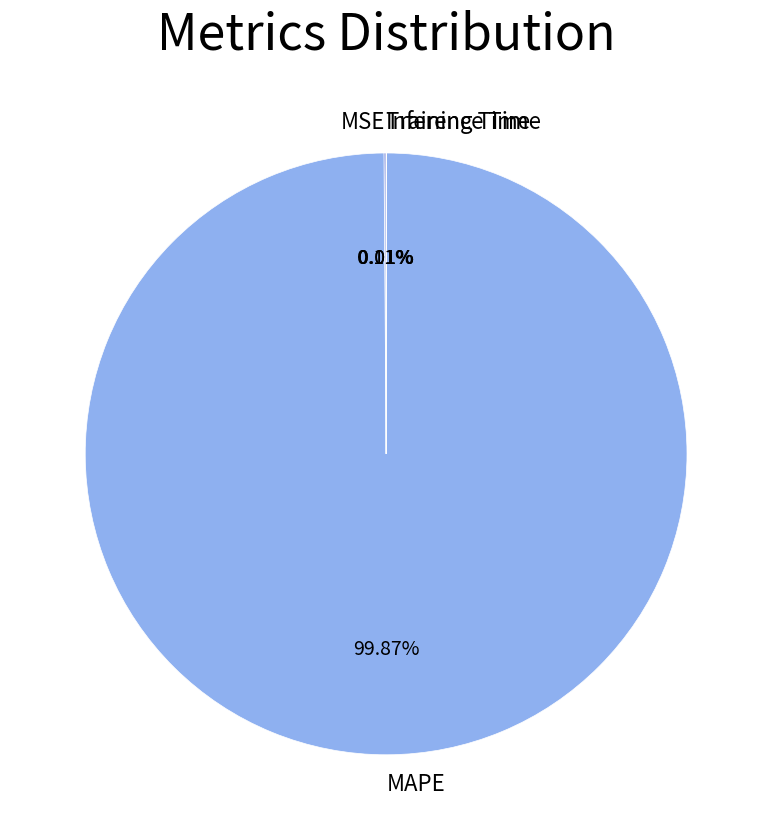

Which slice is the largest?

MAPE